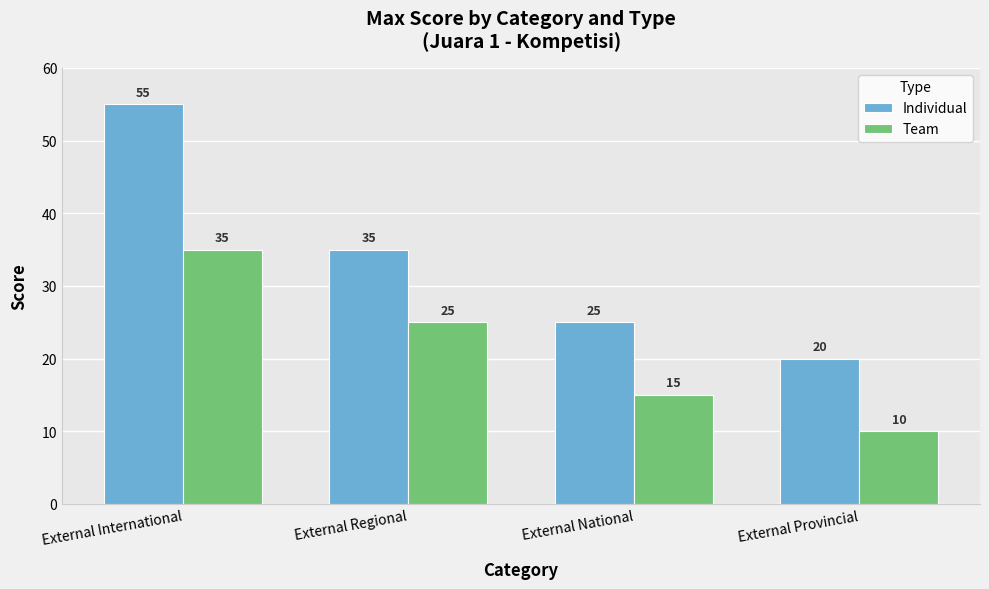

What is the spread (max minus min) of values at External International?

20